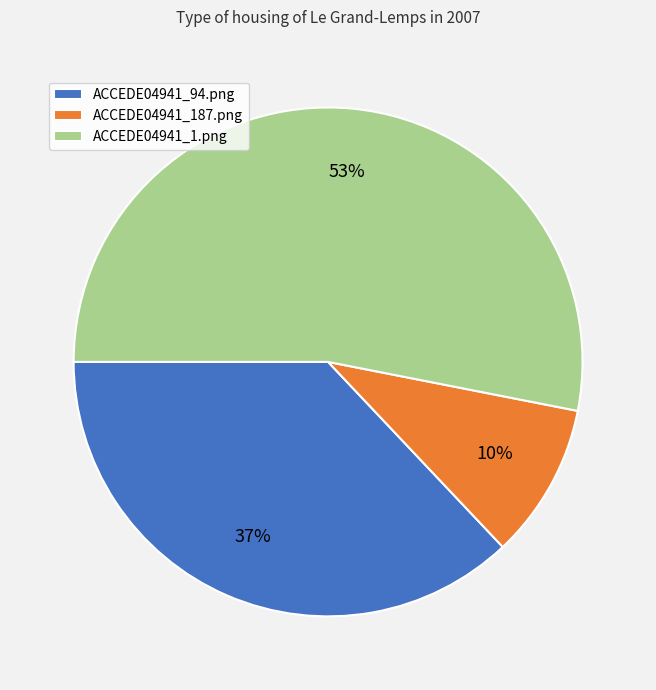

Which category has the smallest portion of the pie?

ACCEDE04941_187.png